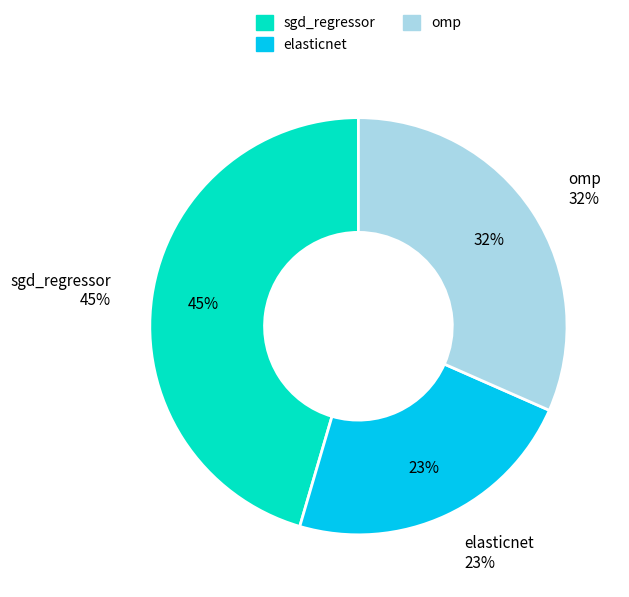

Count the number of slices in the pie.

3